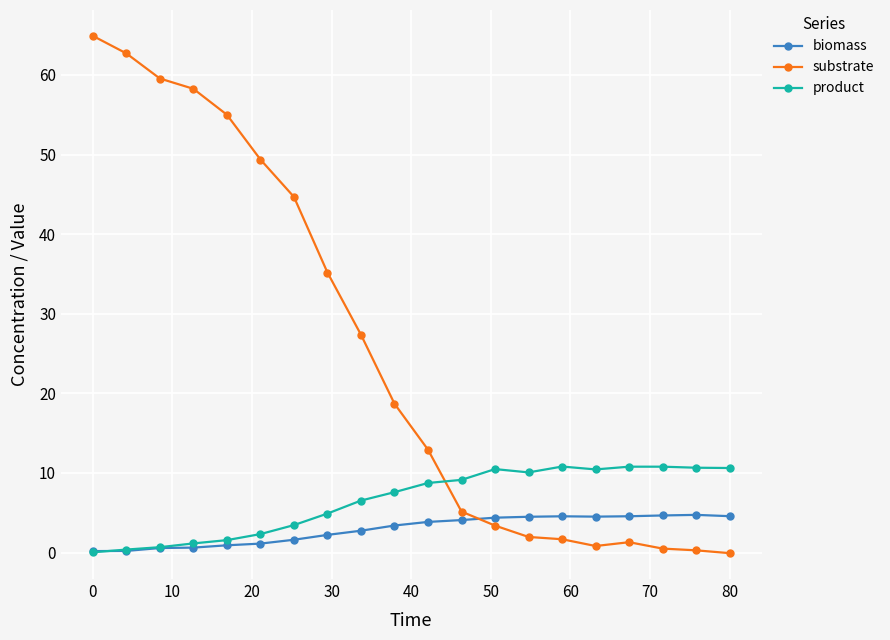

Which series has the largest total across all categories?

substrate